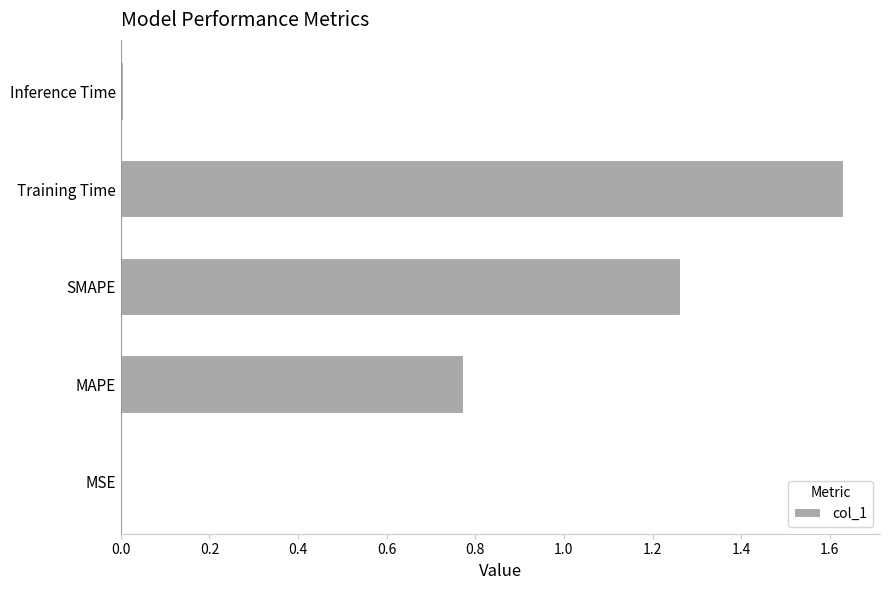

What is the sum of all values?

3.7